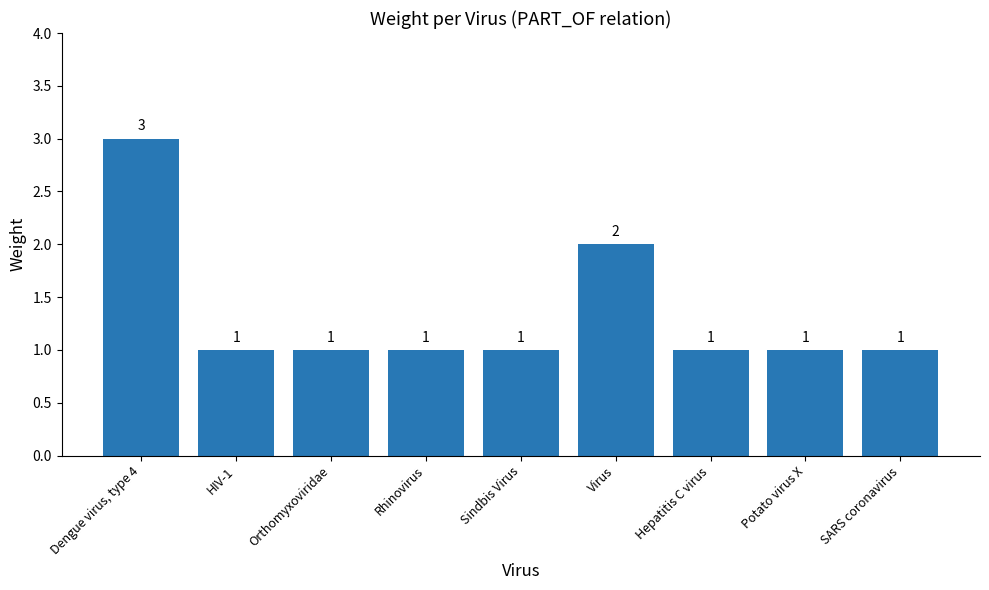

What is the sum of the values at Hepatitis C virus and Sindbis Virus?

2